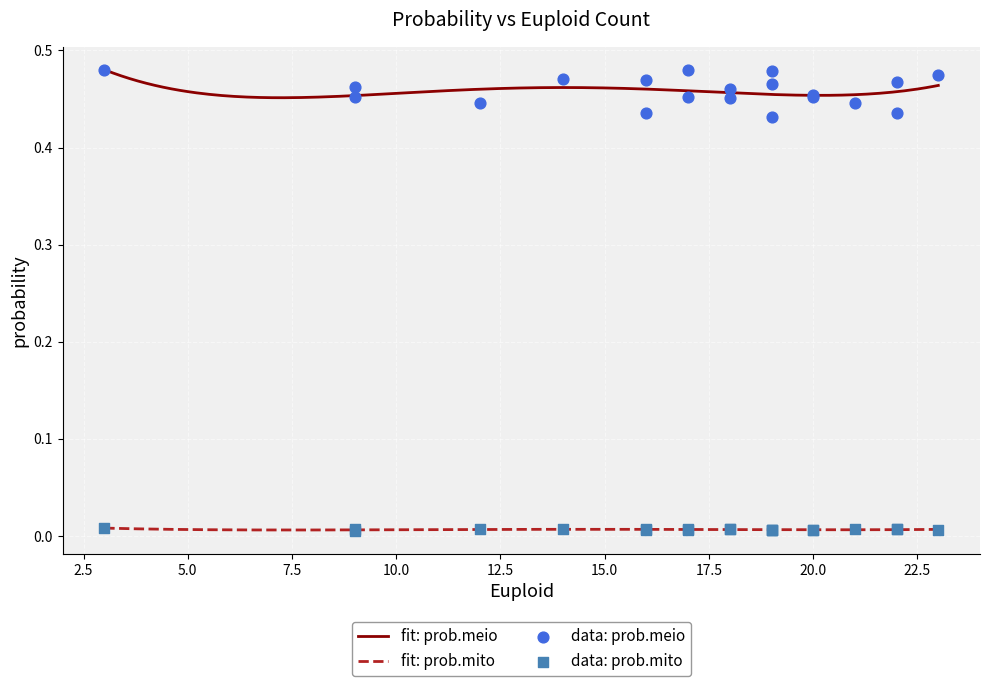

Which series has the largest total across all categories?

prob.meio